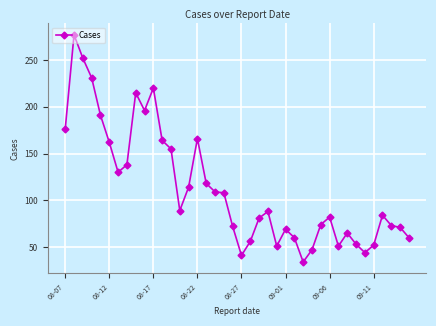

True or false: the data has more than 0 interior local peaks.

True